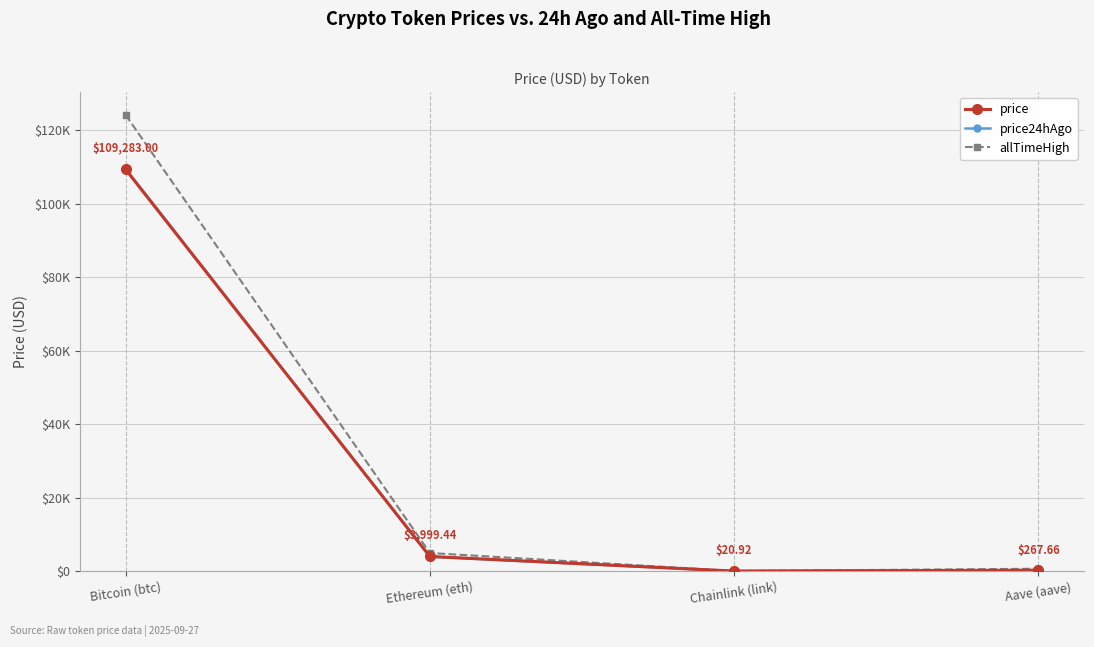

Which series has the largest total across all categories?

allTimeHigh